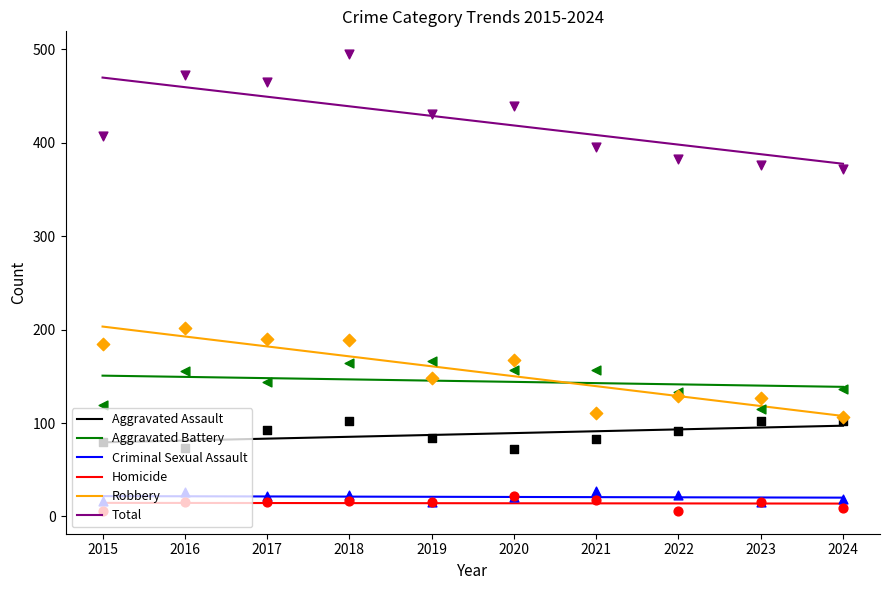

Which series reaches the minimum Y coordinate?

Homicide